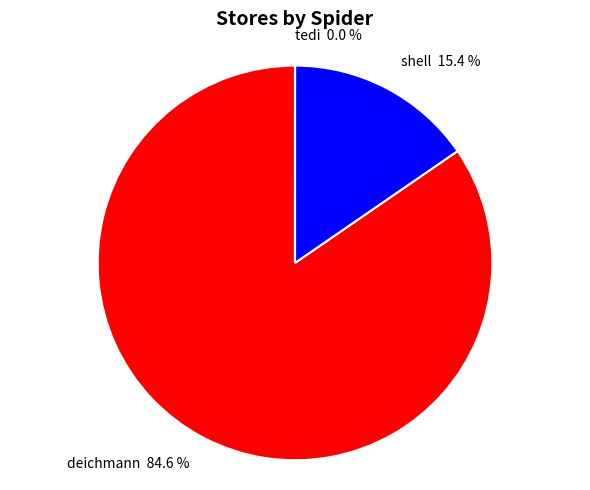

Between shell 15.4 % and deichmann 84.6 %, which is larger?

deichmann 84.6 %